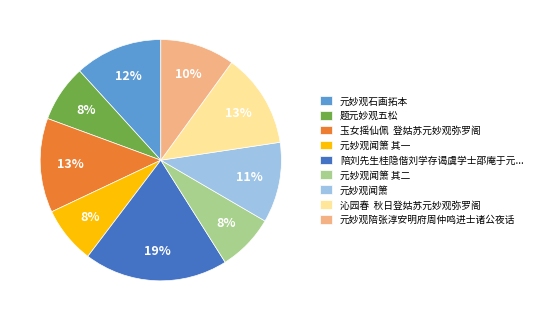

How many segments does this pie chart have?

9